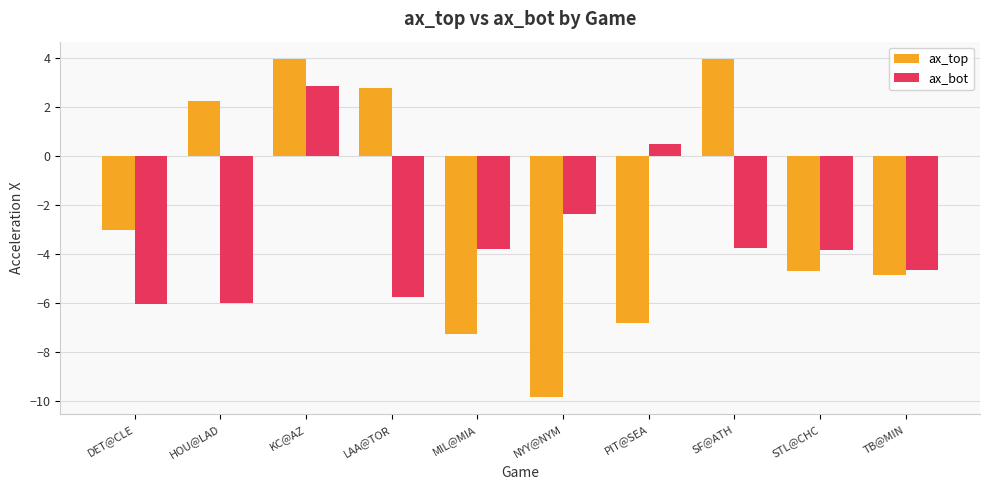

How many values in the ax_top series are below -3?

6